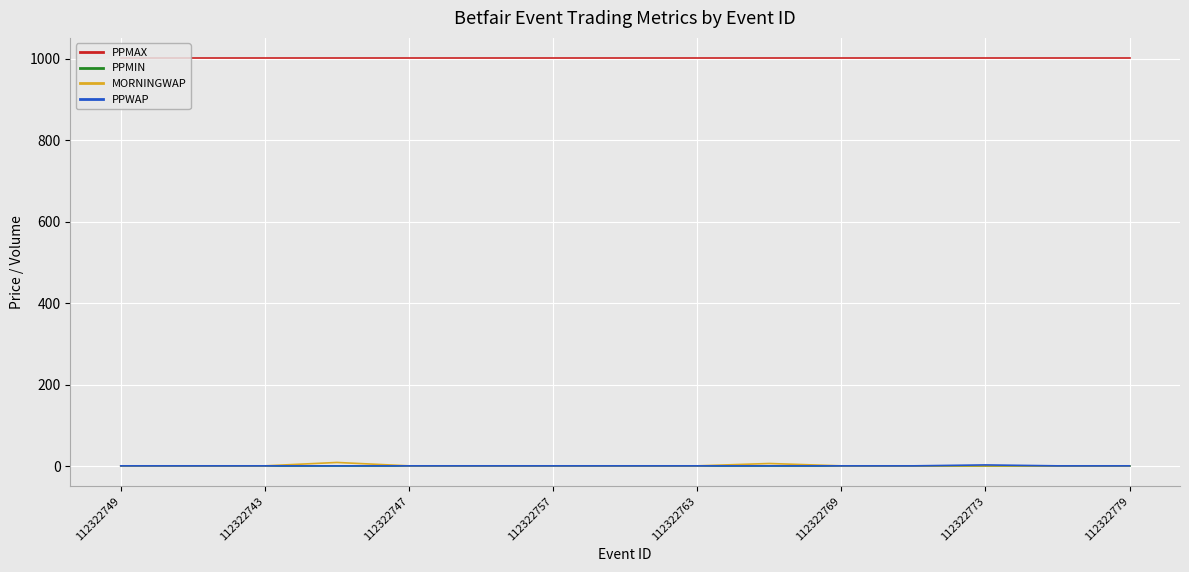

True or false: MORNINGWAP and PPMAX intersect in this chart.

False